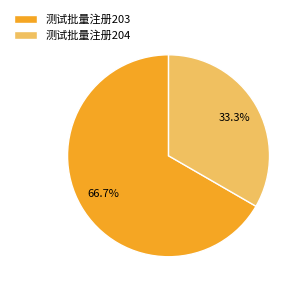

What is the smallest slice in the pie chart?

测试批量注册204